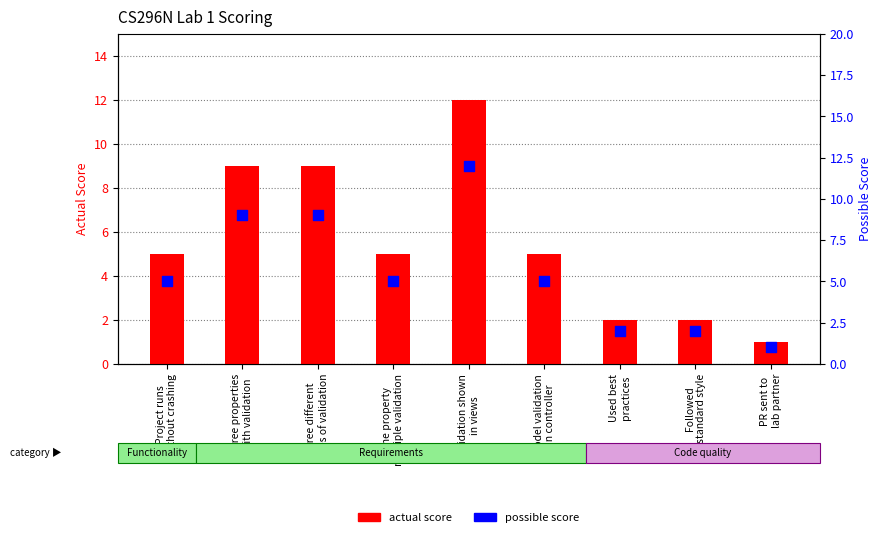

Which series has the widest spread of Y values?

actual score